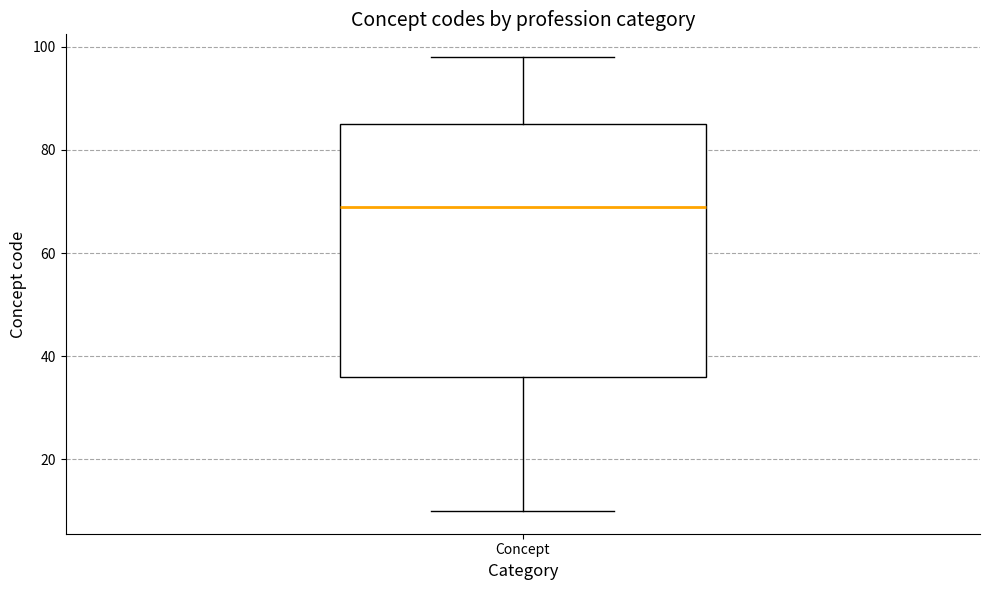

Read this box plot against the y-axis: the position of the median line, the range covered by the box, and the ends of both whiskers. The values are not printed on the chart, so give them approximately, as read against the axis.

median 70, box 36 to 86, whiskers 10 to 98